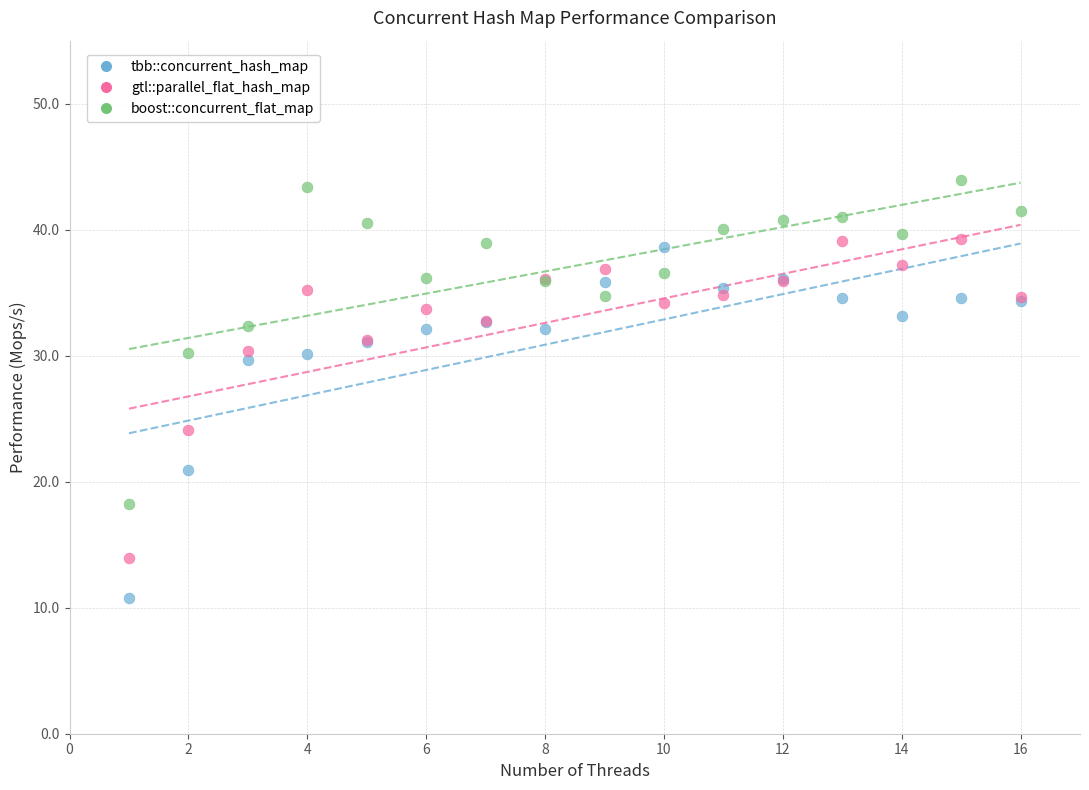

Which series has the largest Y range (max minus min)?

tbb::concurrent_hash_map